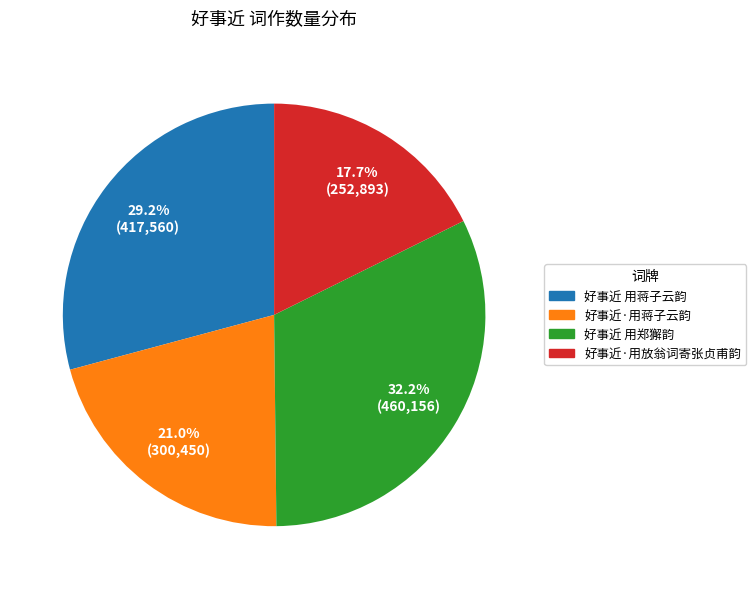

To the nearest percent, what is the combined percentage of 好事近·用蒋子云韵 and 好事近 用蒋子云韵?

50%